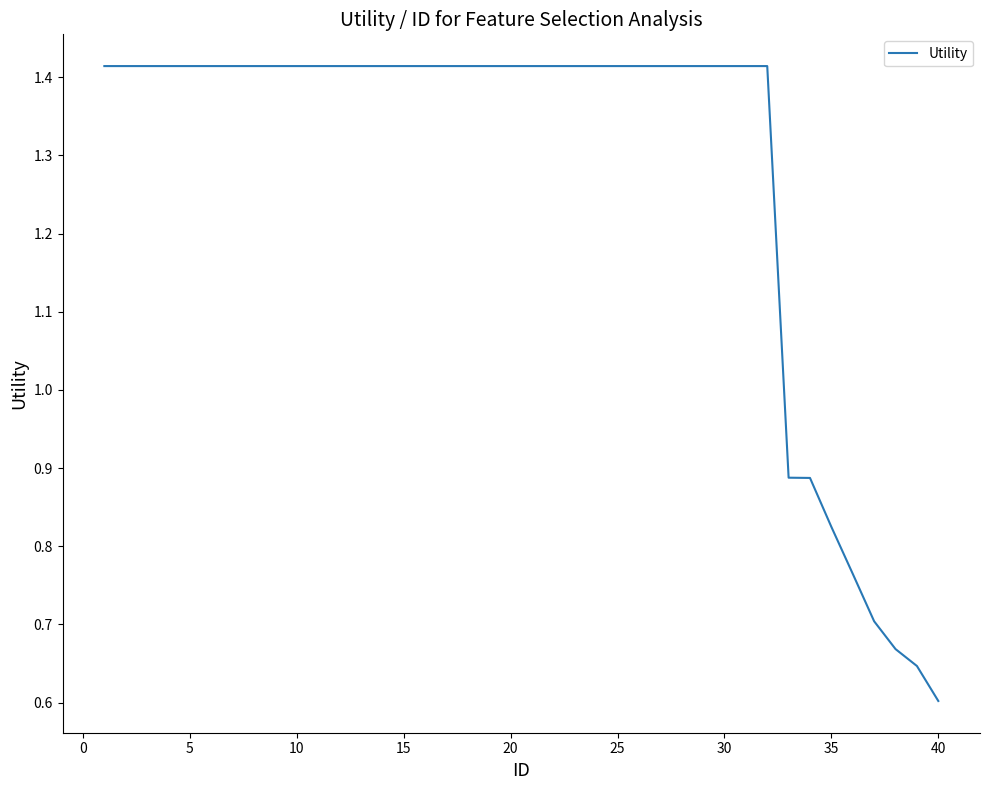

What is the value of the 25th point from the left?

1.4